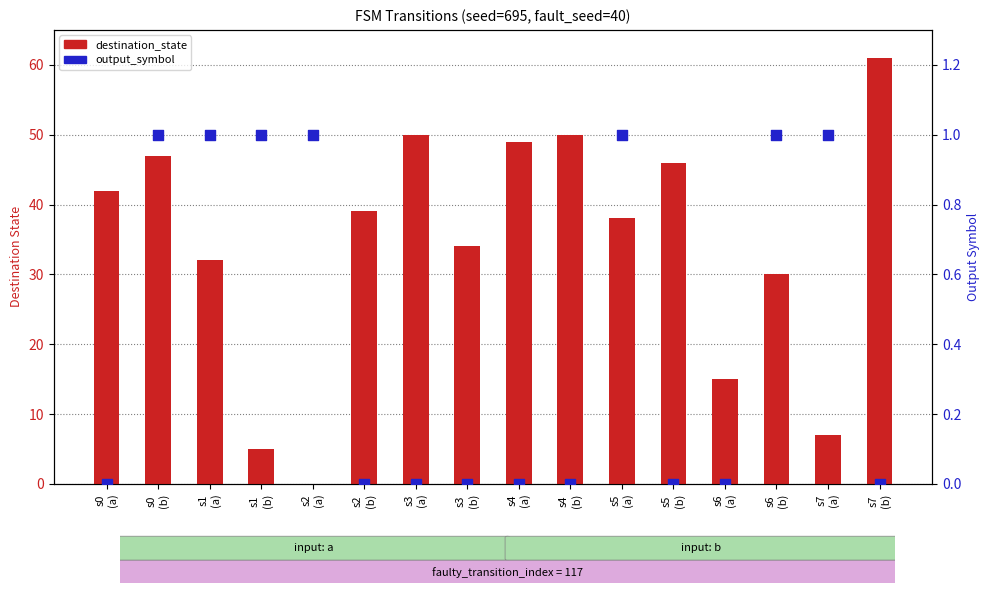

Which series contains the lowest Y value?

destination_state